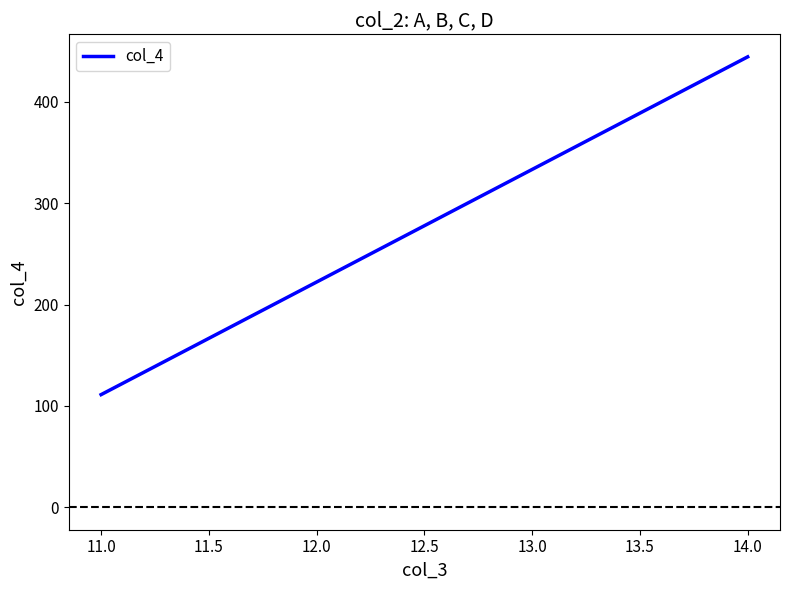

What is the difference between the second highest and second lowest values?

111.1